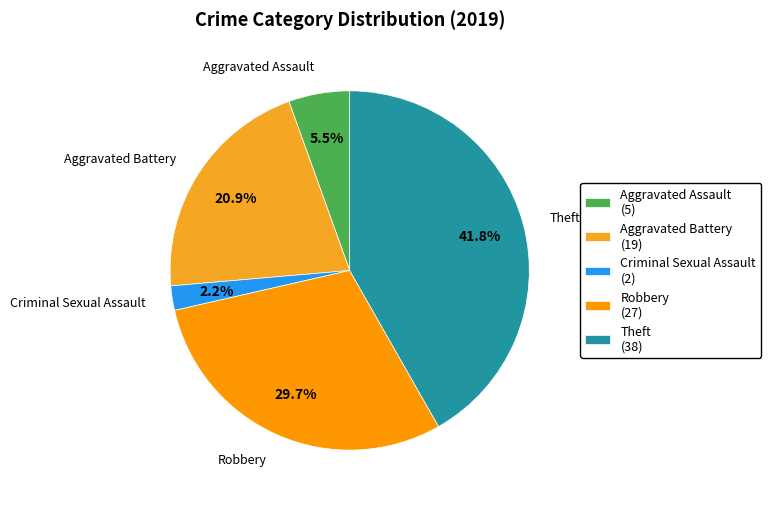

How many slices are in this pie chart?

5